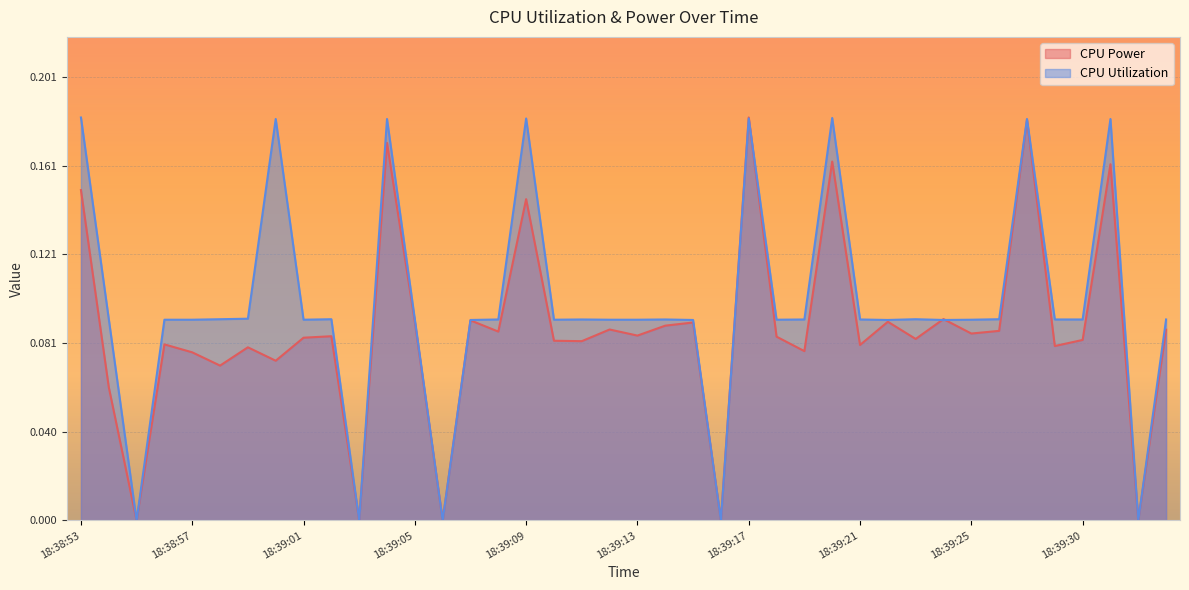

Reading left to right, what are all the values shown in this chart?

CPU Power: 18:38:53=0.2	18:38:54=0.1	18:38:55=0.0	18:38:56=0.1	18:38:57=0.1	18:38:58=0.1	18:38:59=0.1	18:39:00=0.1	18:39:01=0.1	18:39:02=0.1	18:39:03=0.0	18:39:04=0.2	18:39:05=0.1	18:39:06=0.0	18:39:07=0.1	18:39:08=0.1	18:39:09=0.1	18:39:10=0.1	18:39:11=0.1	18:39:12=0.1	18:39:13=0.1	18:39:14=0.1	18:39:15=0.1	18:39:16=0.0	18:39:17=0.2	18:39:18=0.1	18:39:19=0.1	18:39:20=0.2	18:39:21=0.1	18:39:22=0.1	18:39:23=0.1	18:39:24=0.1	18:39:25=0.1	18:39:27=0.1	18:39:28=0.2	18:39:29=0.1	18:39:30=0.1	18:39:31=0.2	18:39:32=0.0	18:39:33=0.1
CPU Utilization: 18:38:53=0.2	18:38:54=0.1	18:38:55=0.0	18:38:56=0.1	18:38:57=0.1	18:38:58=0.1	18:38:59=0.1	18:39:00=0.2	18:39:01=0.1	18:39:02=0.1	18:39:03=0.0	18:39:04=0.2	18:39:05=0.1	18:39:06=0.0	18:39:07=0.1	18:39:08=0.1	18:39:09=0.2	18:39:10=0.1	18:39:11=0.1	18:39:12=0.1	18:39:13=0.1	18:39:14=0.1	18:39:15=0.1	18:39:16=0.0	18:39:17=0.2	18:39:18=0.1	18:39:19=0.1	18:39:20=0.2	18:39:21=0.1	18:39:22=0.1	18:39:23=0.1	18:39:24=0.1	18:39:25=0.1	18:39:27=0.1	18:39:28=0.2	18:39:29=0.1	18:39:30=0.1	18:39:31=0.2	18:39:32=0.0	18:39:33=0.1